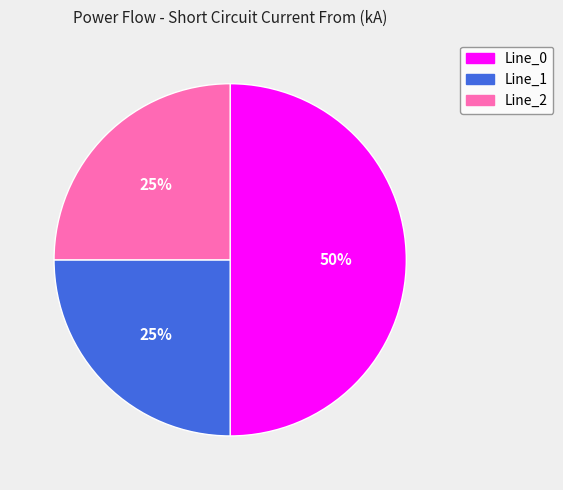

To the nearest percent, what is the difference between the Line_1 and Line_0 slice percentages?

25%